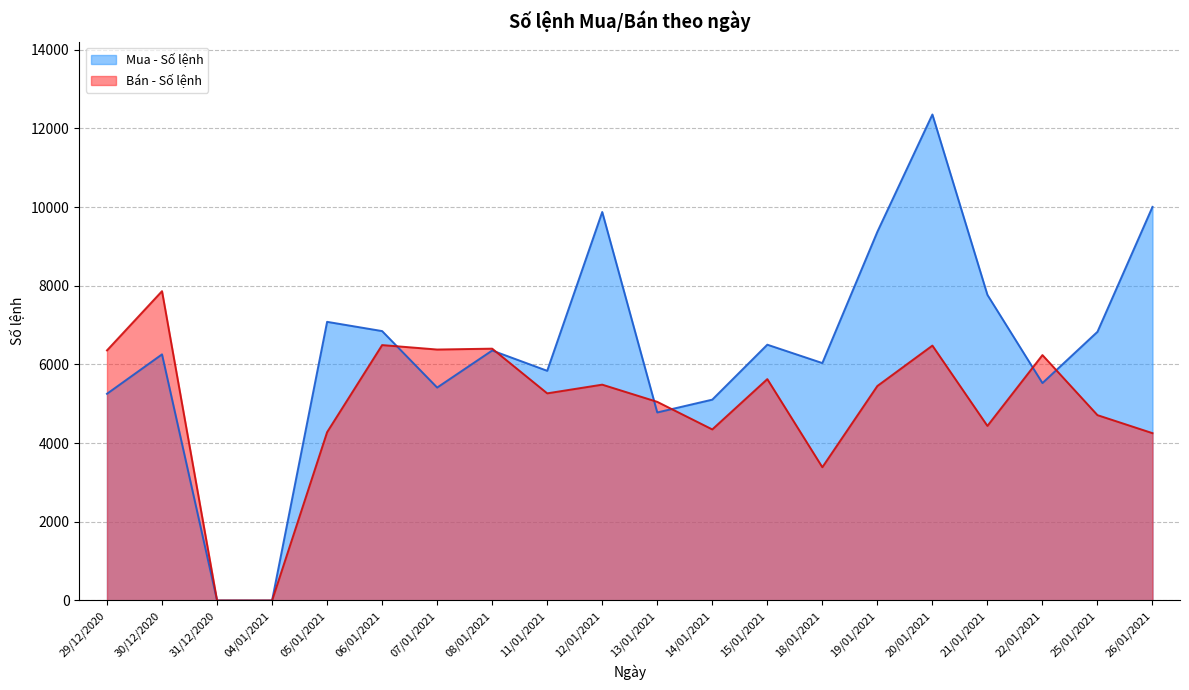

How many intersections are there between Bán - Số lệnh and Mua - Số lệnh?

6